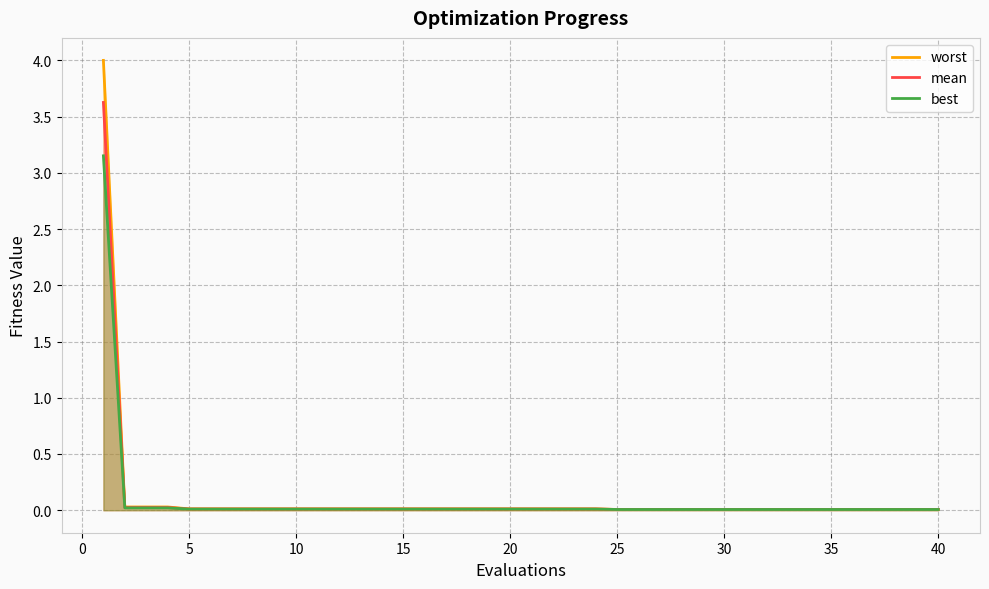

Which series has the largest range (max minus min)?

worst